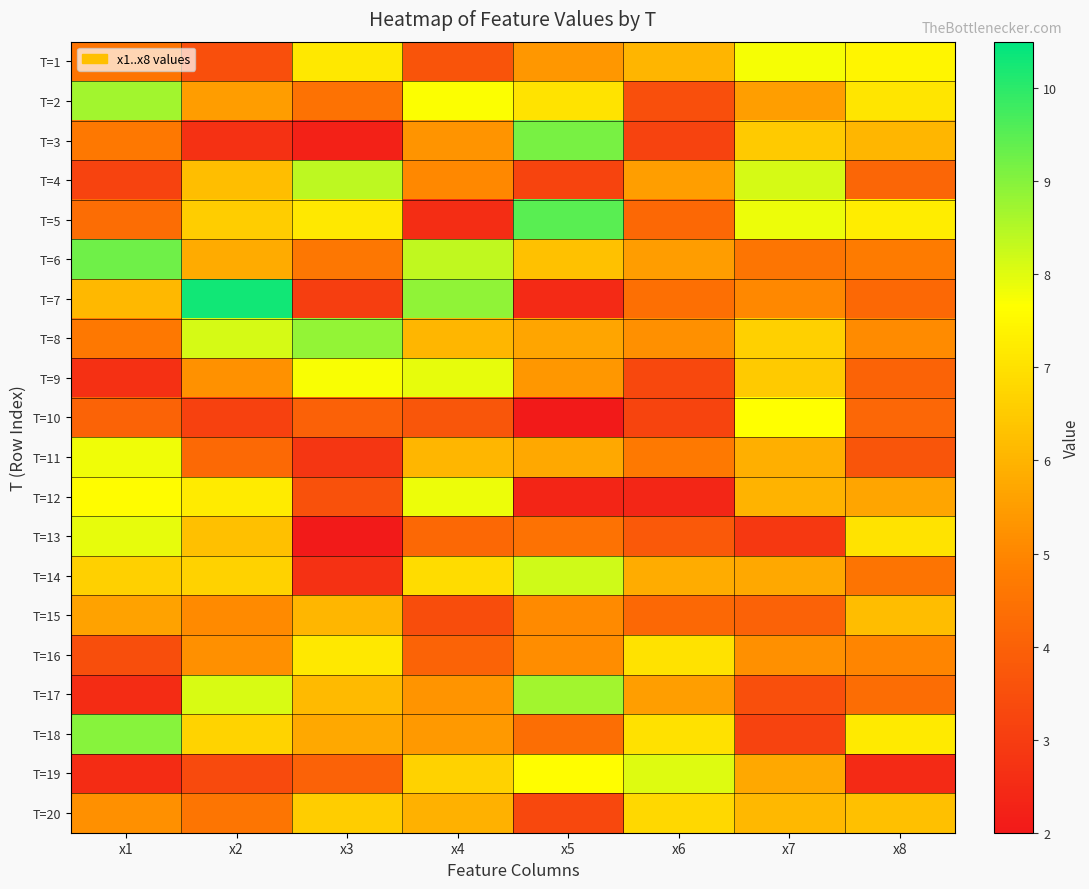

Which series has the largest range (max minus min)?

T=7